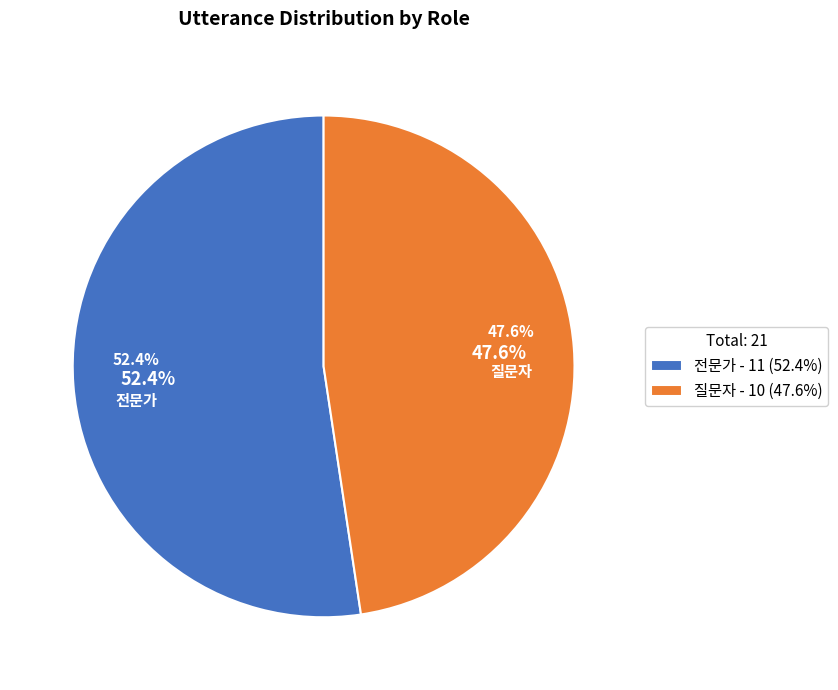

Combined, what portion of the pie is 질문자 and 전문가?

100.0%